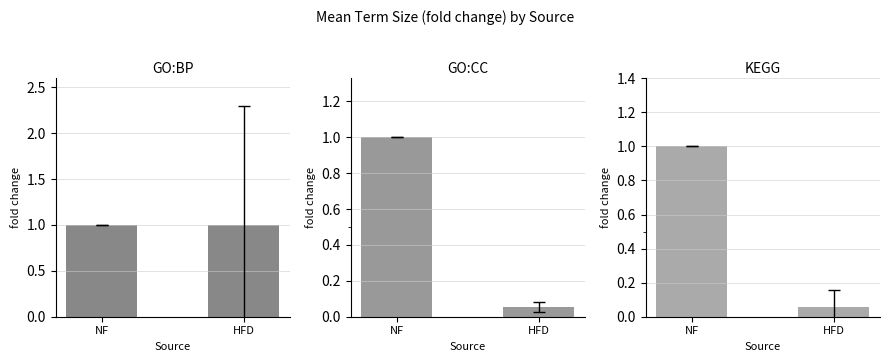

How many categories are shown in the chart?

2